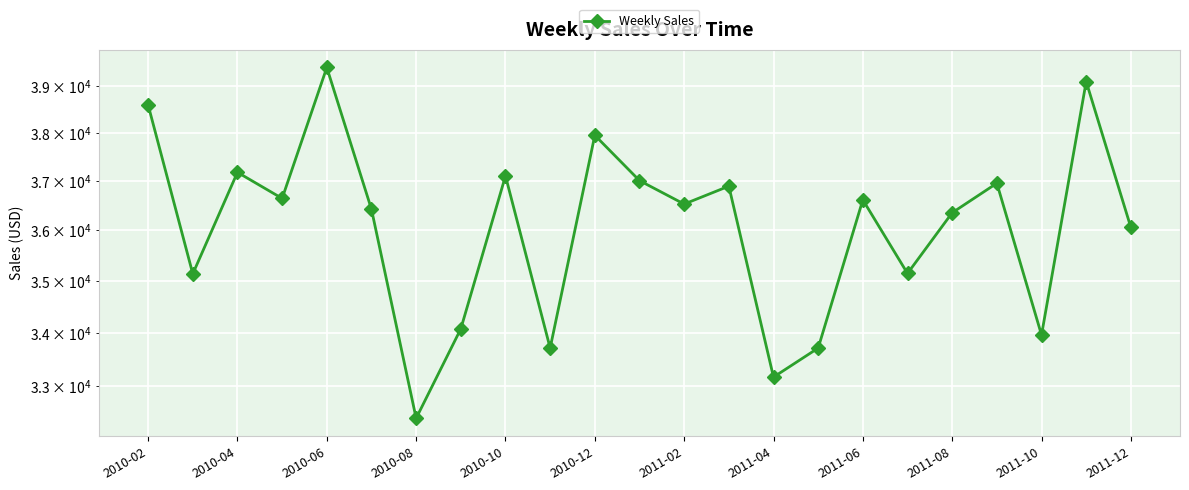

True or false: there are more than 0 points higher than both neighbors.

True